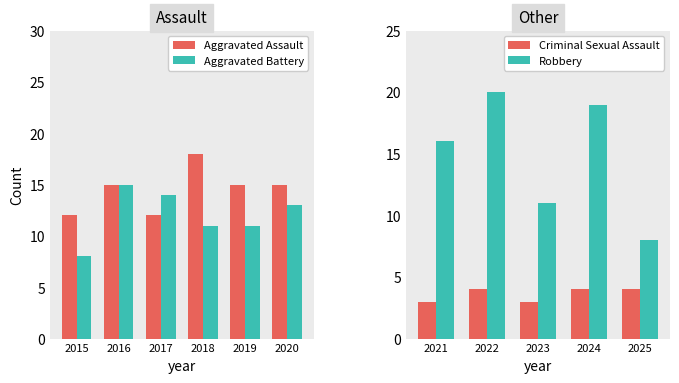

At which label does Aggravated Battery reach its peak?

2016